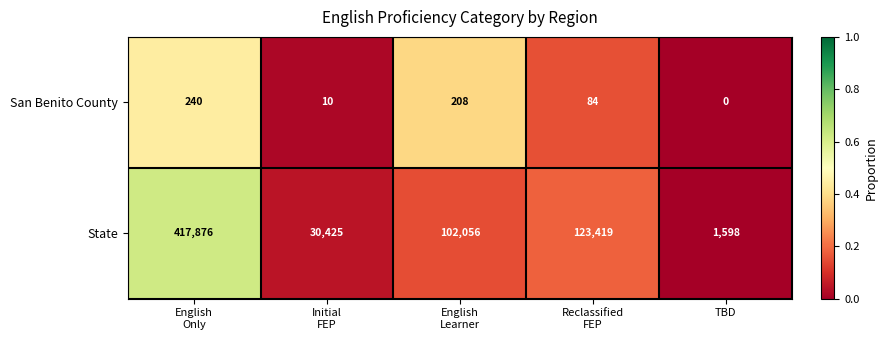

List the series in order of their peak value, highest first.

State, San Benito County